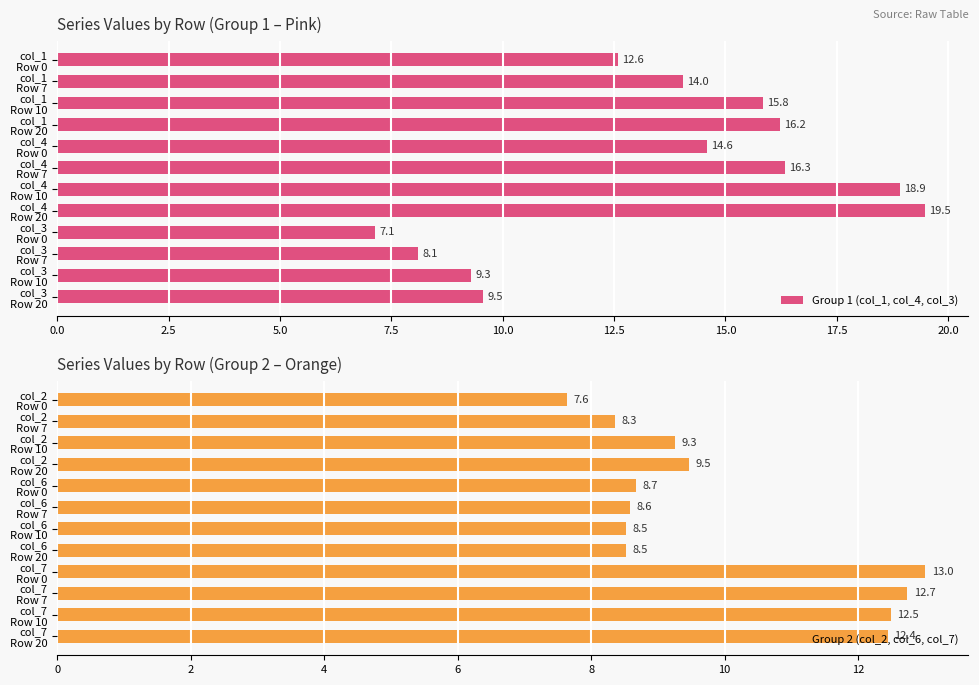

Which series has the largest total across all categories?

Group 1 (col_1, col_4, col_3)